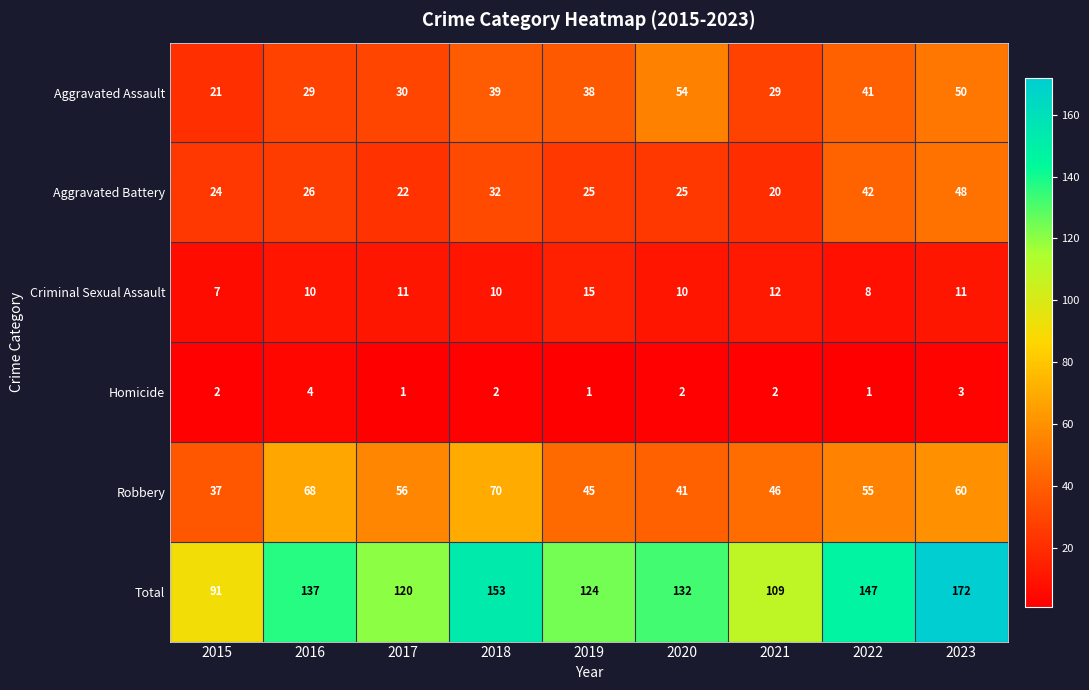

What is the maximum value shown in the chart?

172